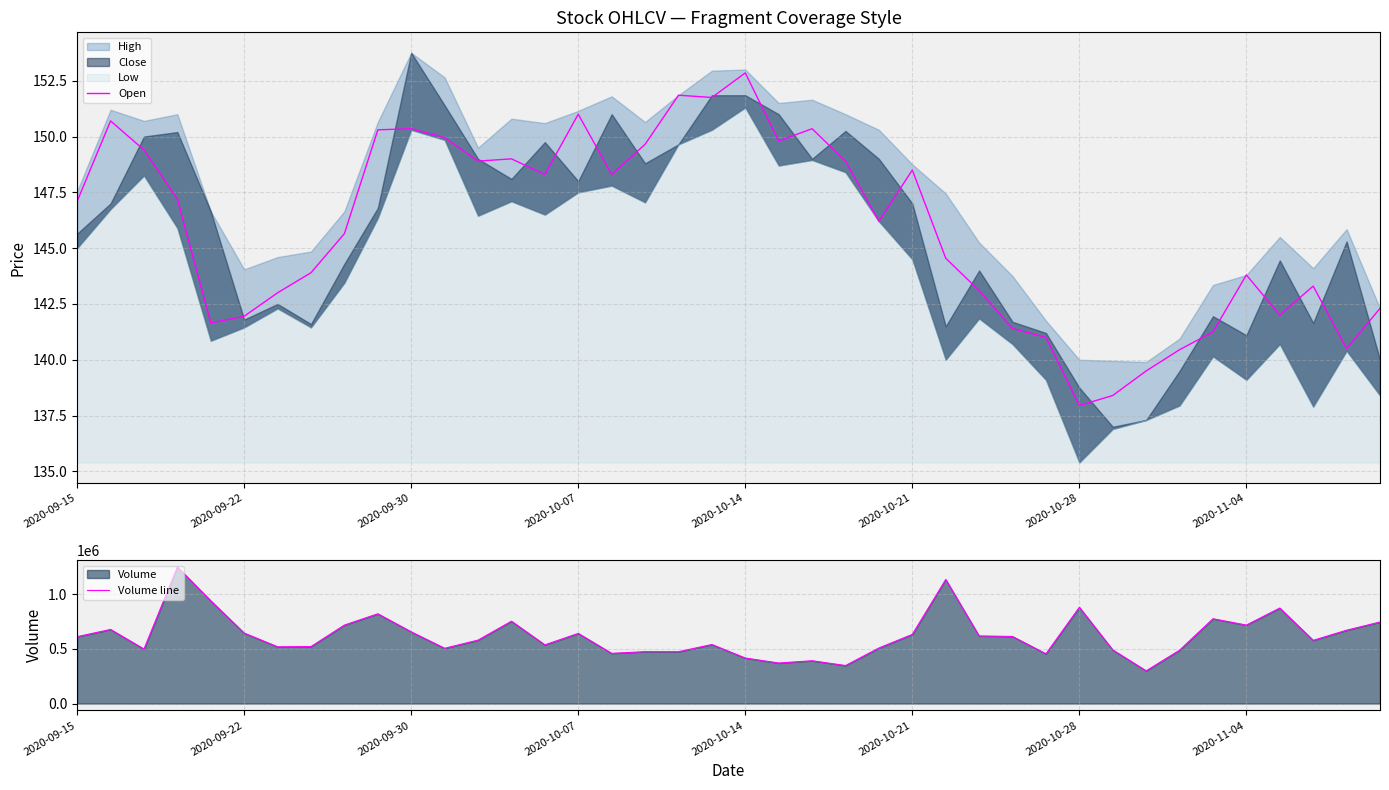

At which label does Open reach its minimum?

2020-10-28